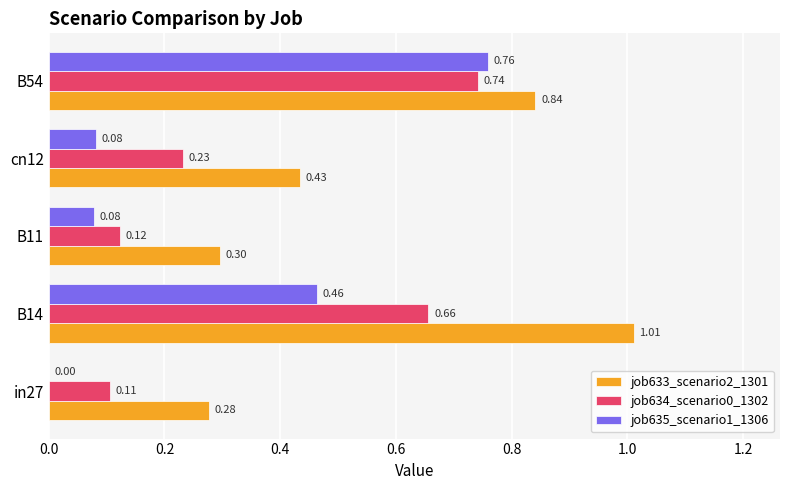

What is the sum of the job634_scenario0_1302 values at B14 and cn12?

0.9